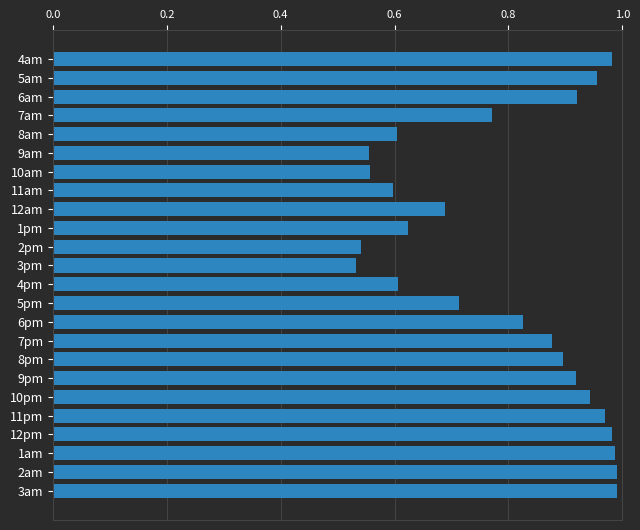

What position from the bottom is 10pm?

6